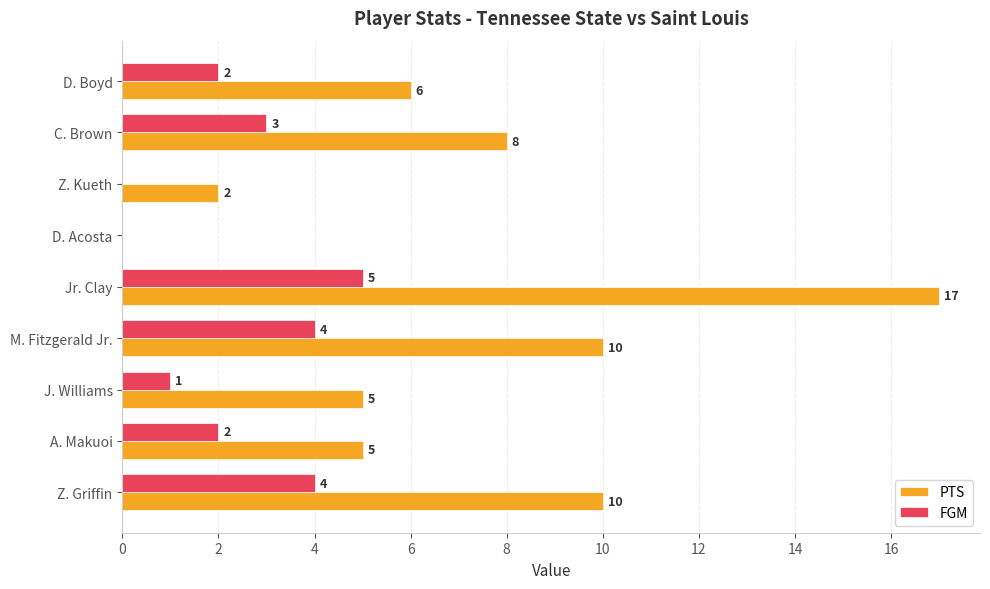

How many FGM values are between 1 and 4?

6